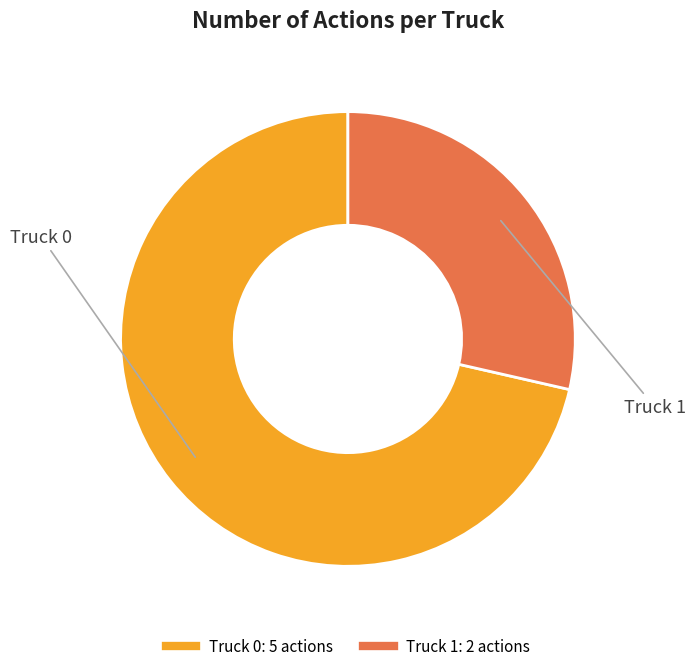

Which slice is the largest?

Truck 0